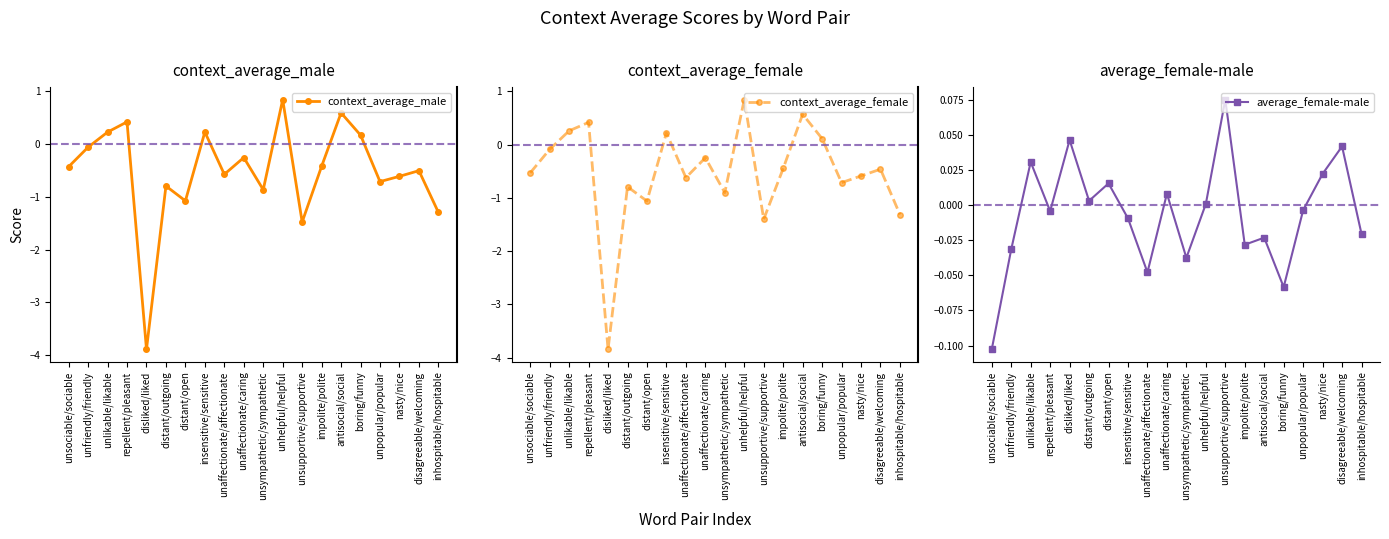

What is the difference between the maximum and minimum values in the average_female-male series?

0.2